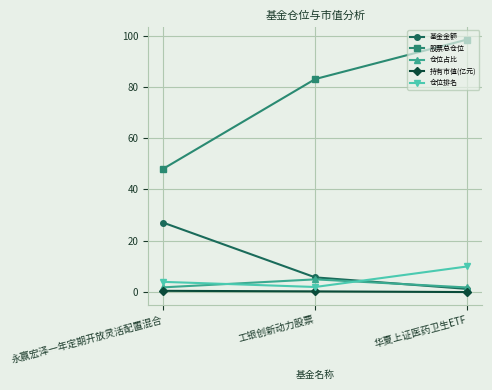

Which label corresponds to the largest value in the chart?

华夏上证医药卫生ETF